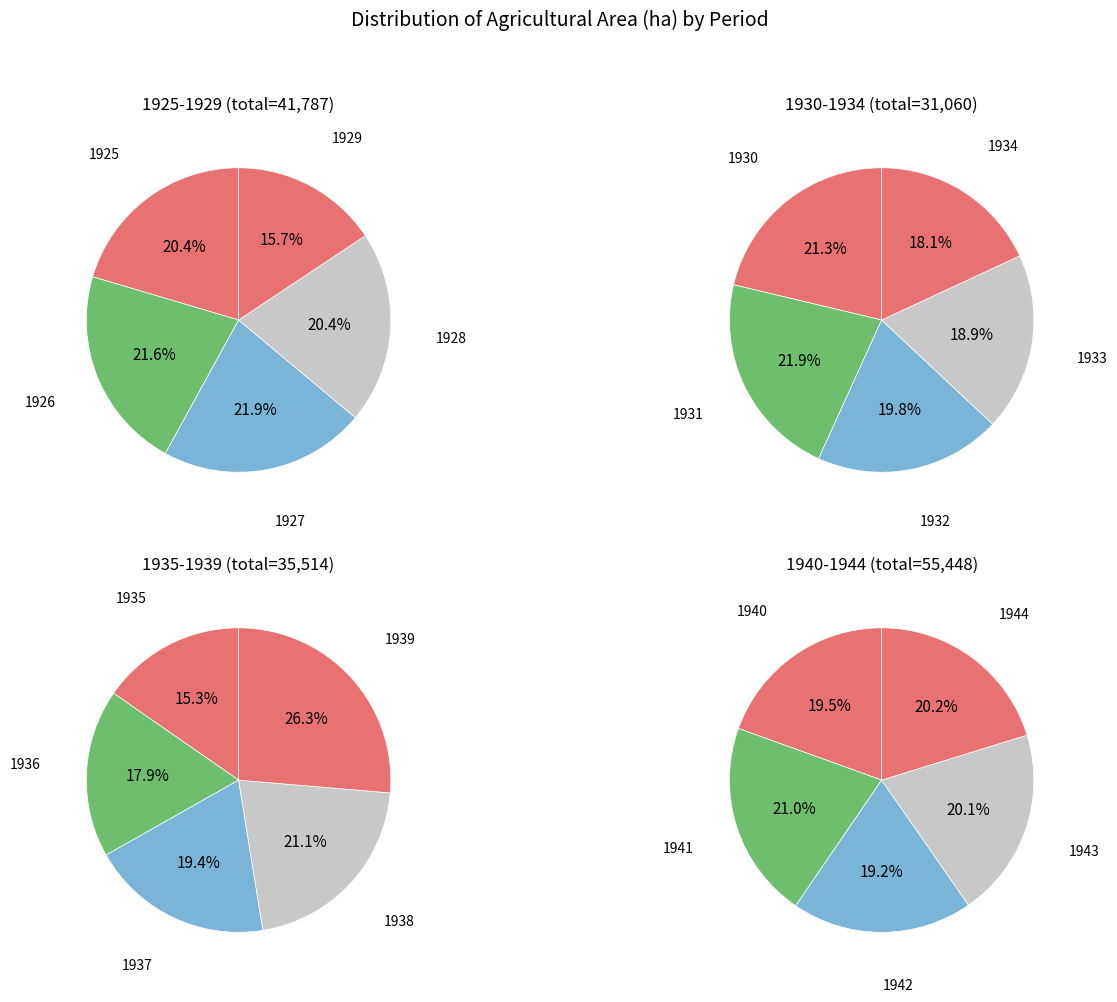

Do 4 and 1940-1944 together represent more than half of the pie?

No